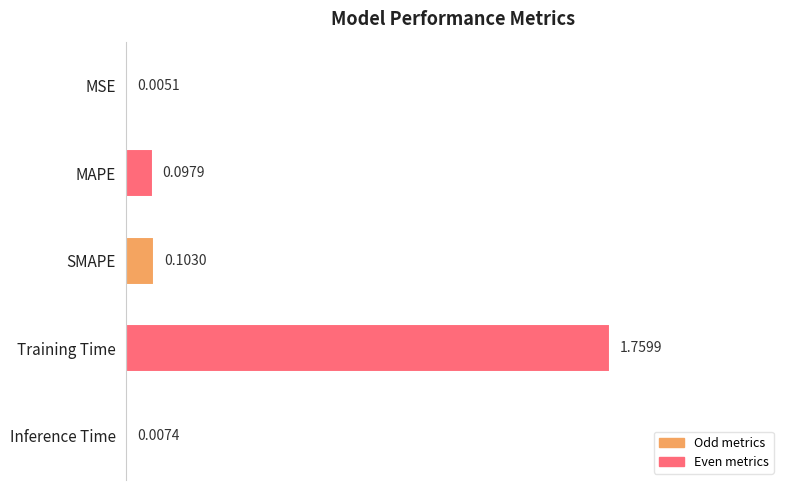

At which category does the chart reach its peak across all series?

Training Time